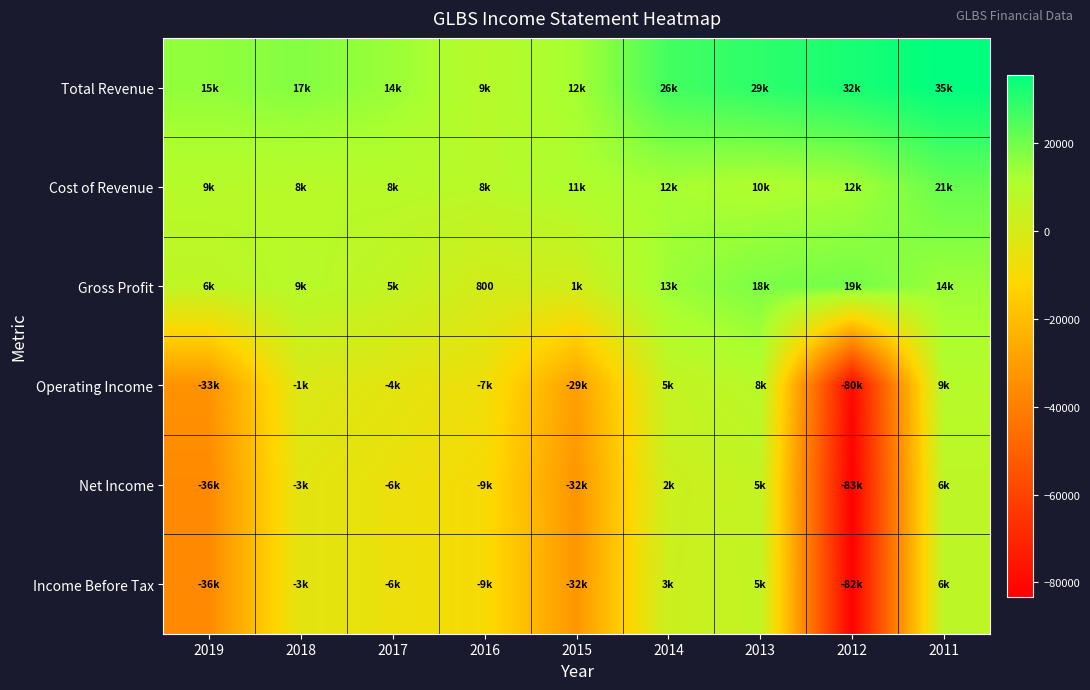

Count the number of categories in the chart.

9